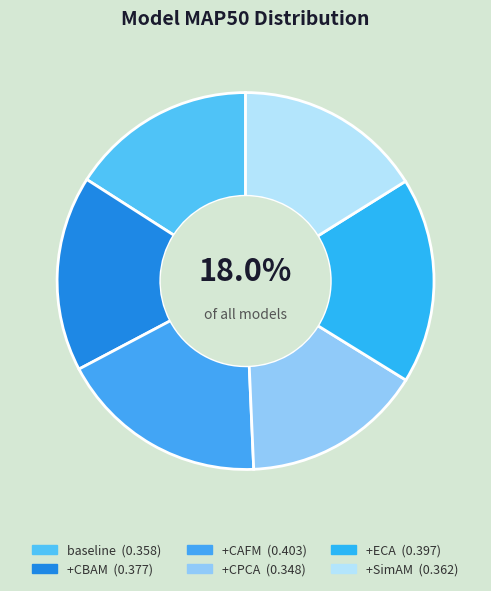

To the nearest percent, what is the combined percentage of +SimAM and +CBAM?

33%